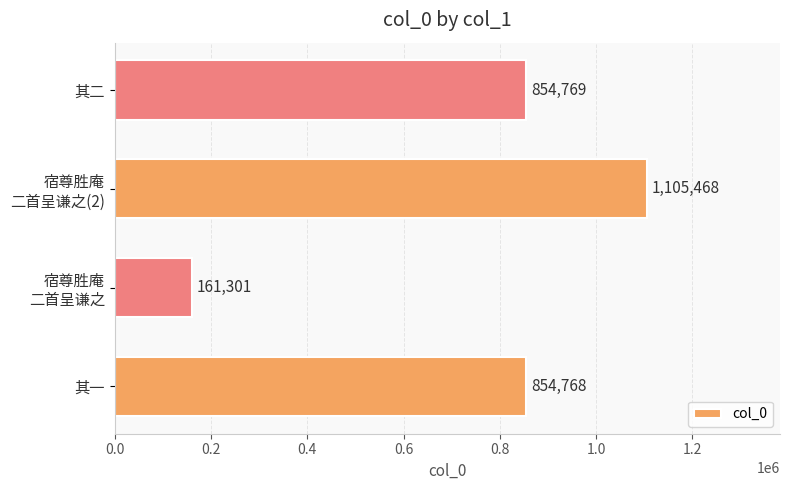

How many data points does each series have?

4